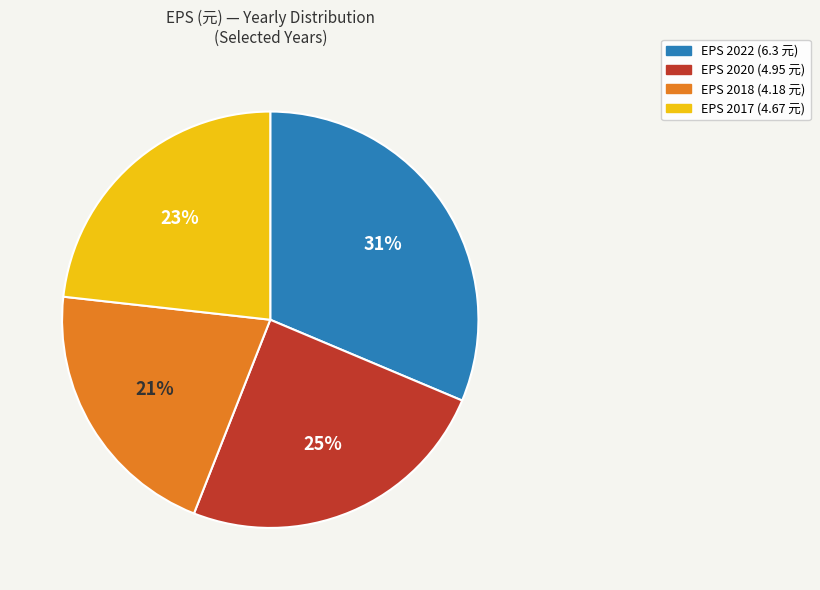

To the nearest percent, what is the average slice percentage?

25%